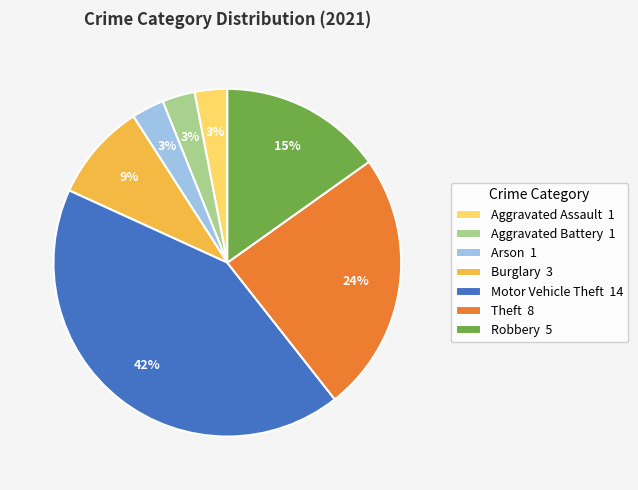

Do Theft 8 and Robbery 5 together represent more than half of the pie?

No